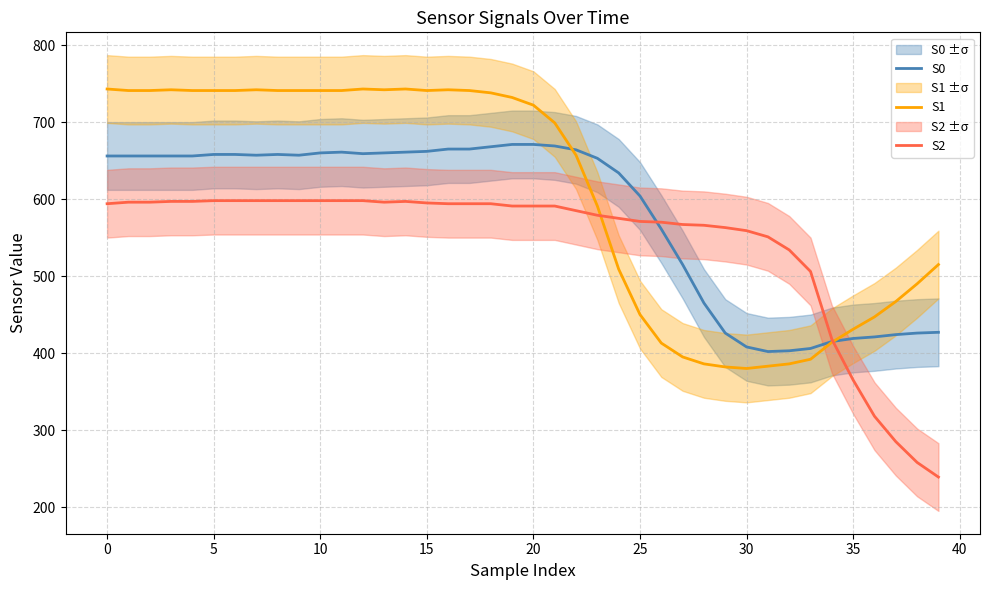

What are all the series names shown in the legend?

S0, S1, S2